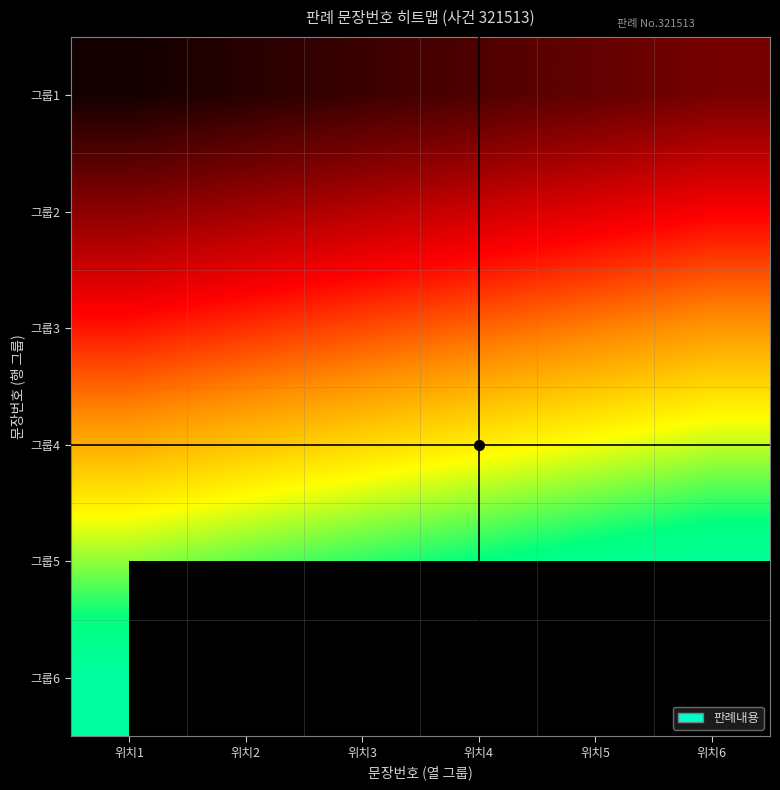

Is the value of 그룹6 at 위치4 greater than the value of 그룹4 at 위치1?

No